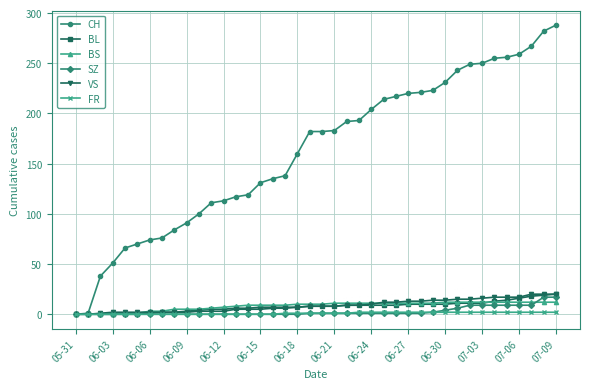

Which series has the largest total across all categories?

CH